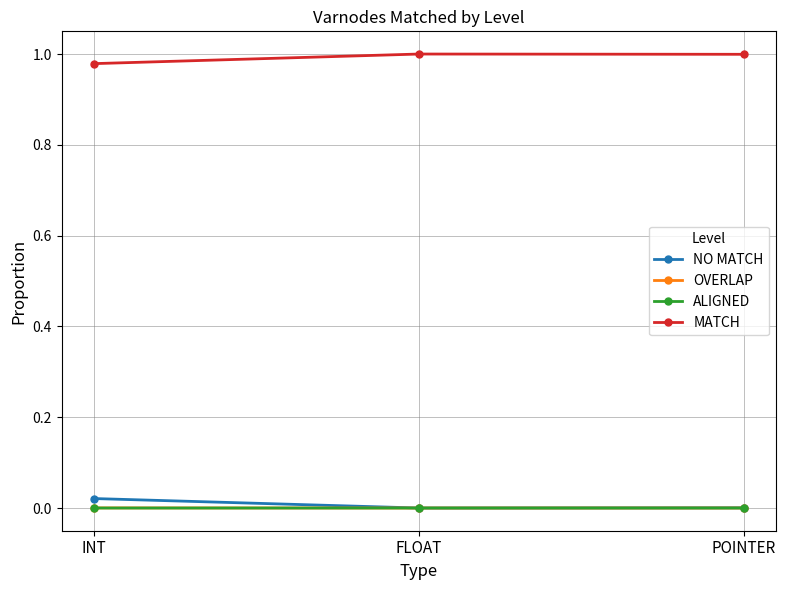

What is the label of the 2nd point from the right?

FLOAT